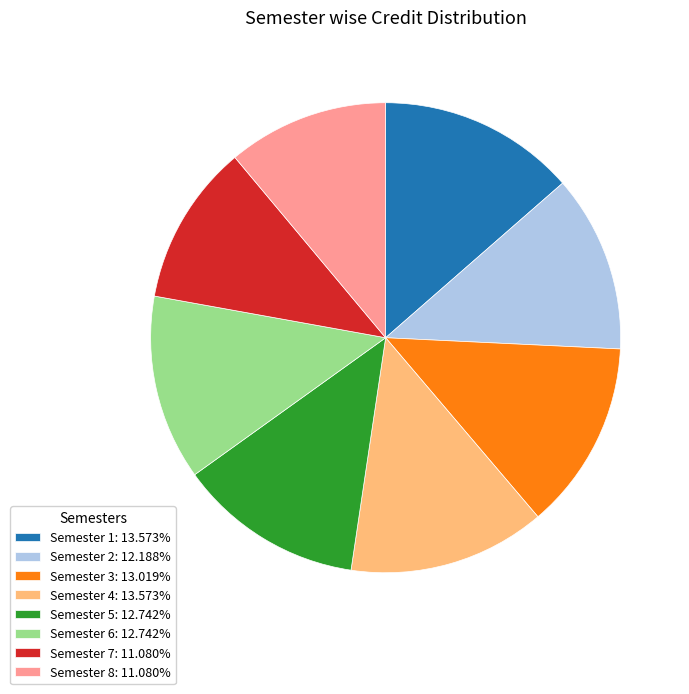

Combined, do Semester 8: 11.080% and Semester 5: 12.742% account for over 50%?

No